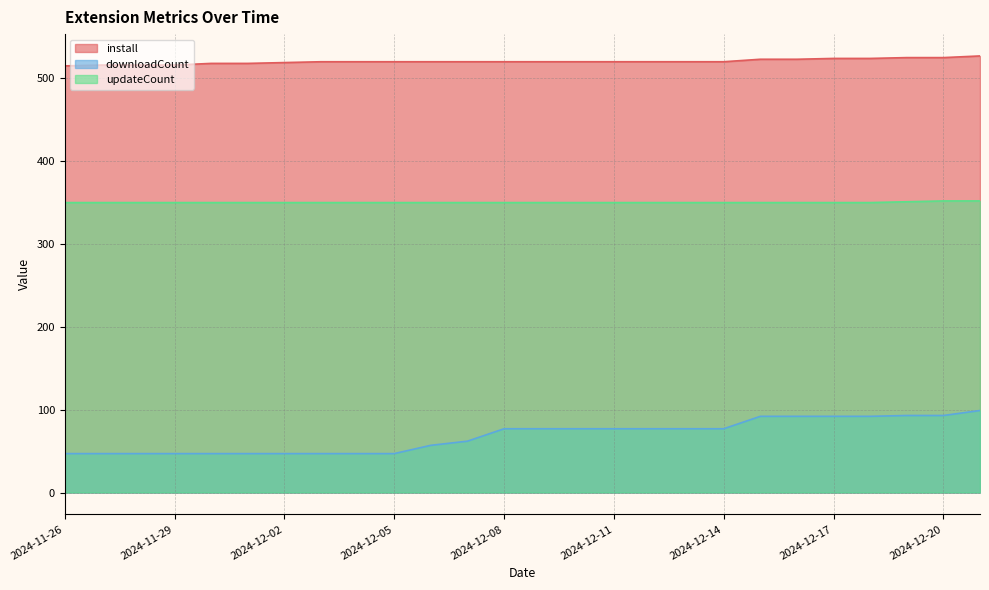

What are all the series names shown in the legend?

install, downloadCount, updateCount